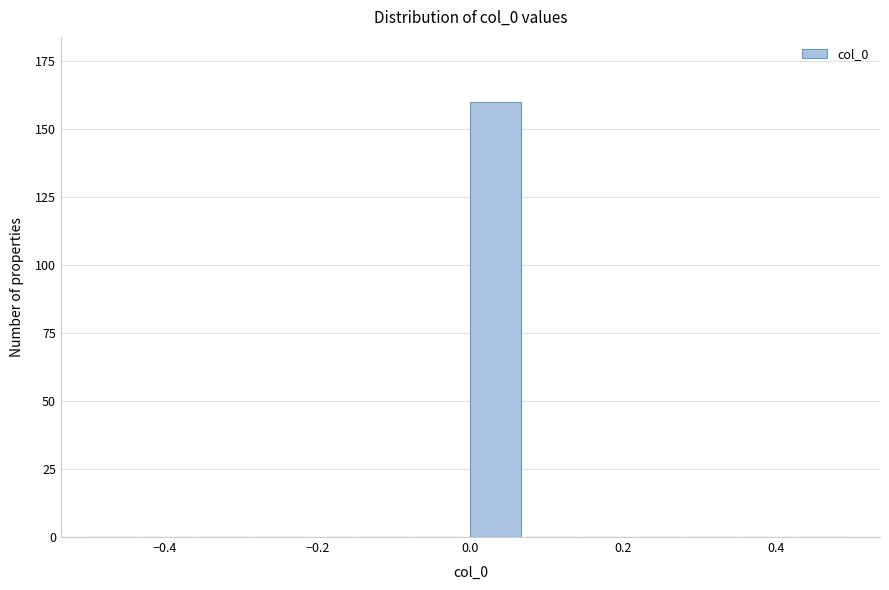

Read against the x-axis, roughly where is the centre of the tallest bar?

0.04